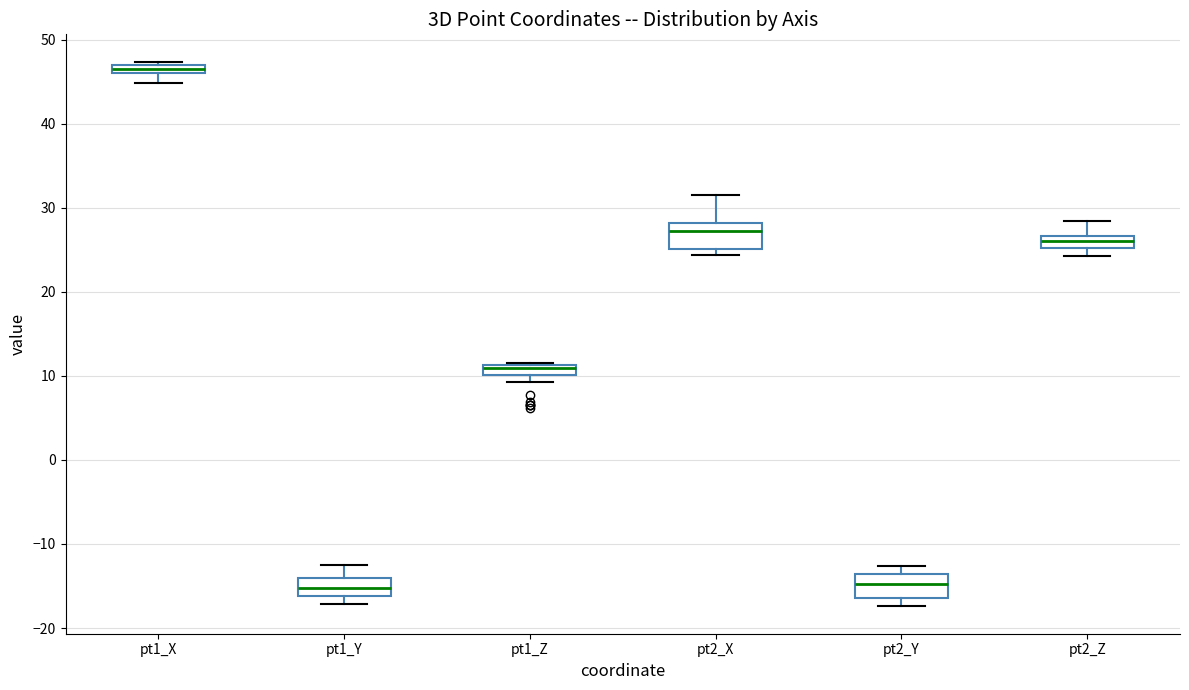

Where does the upper whisker of the box for pt2_Z end on the y-axis? The values are not printed on the chart, so give them approximately, as read against the axis.

28